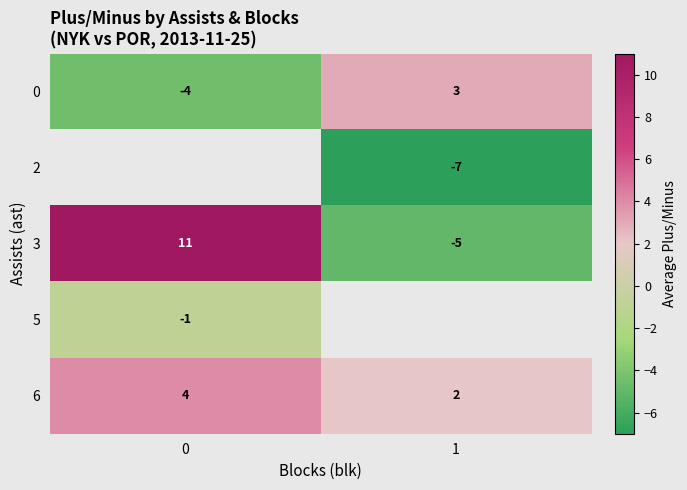

Which series changed the most between 0 and 1?

row_2